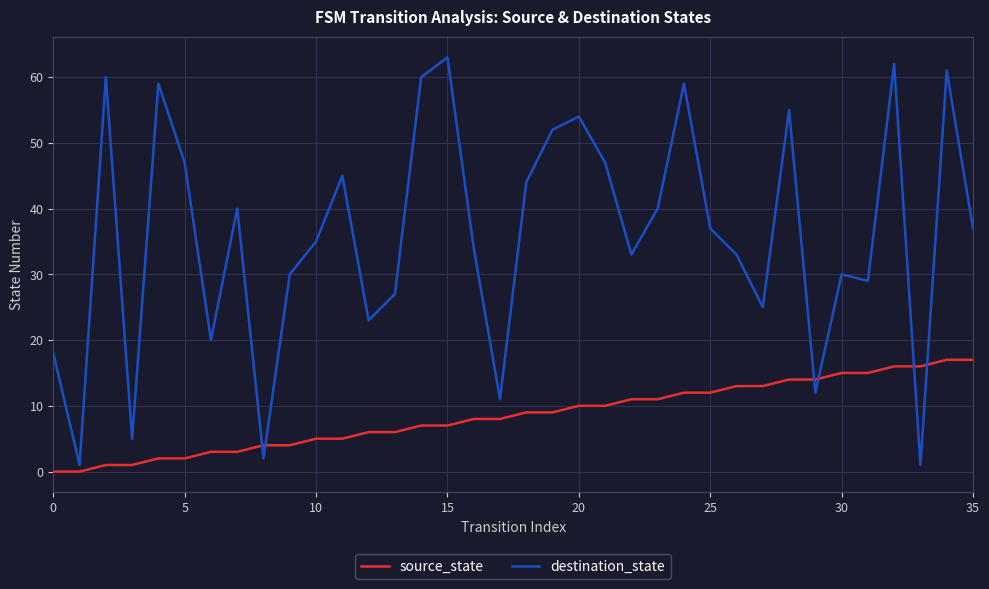

What is the greatest value displayed?

63